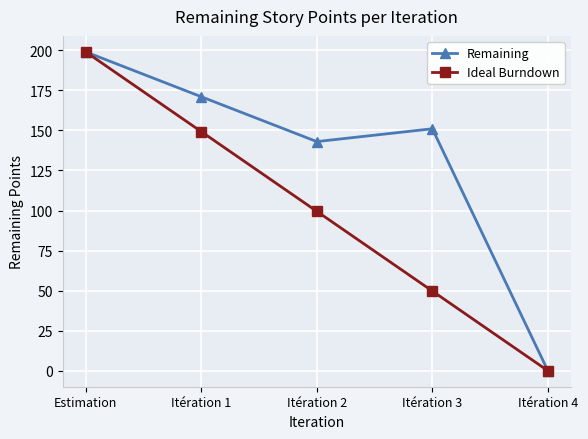

At which category is the sum across all series the highest?

Estimation